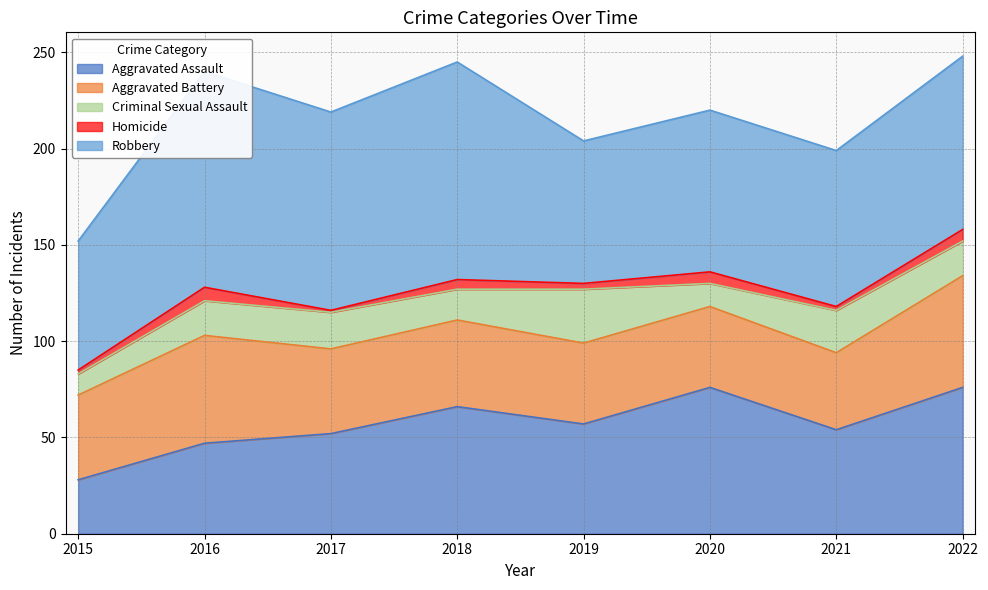

Count the number of categories in the chart.

8